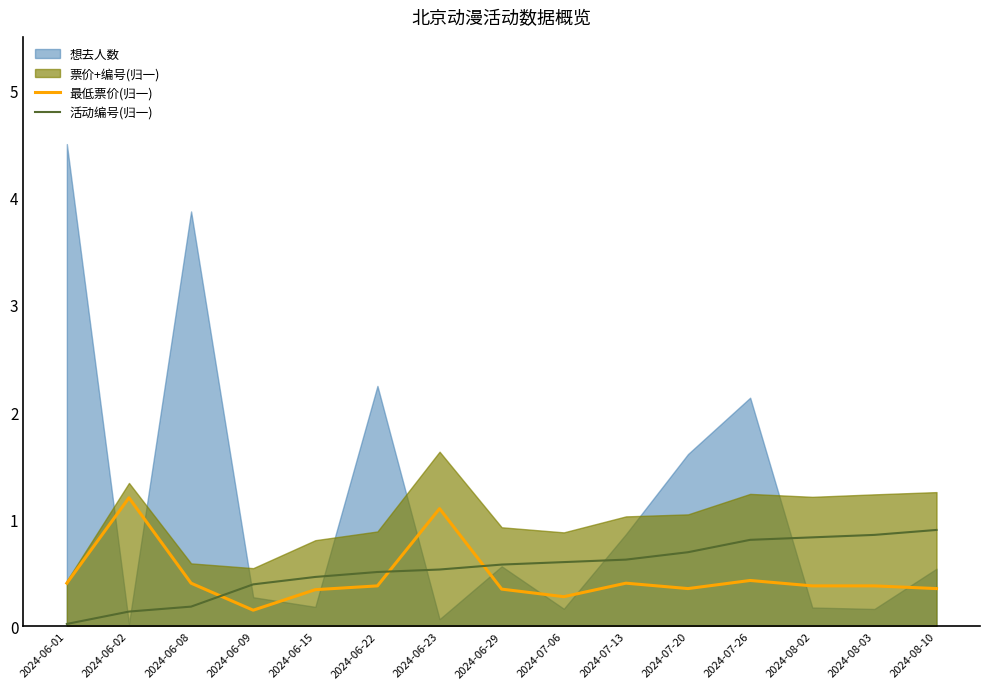

Is it true that 活动编号(归一) equals 0.6 at 2024-06-29?

True